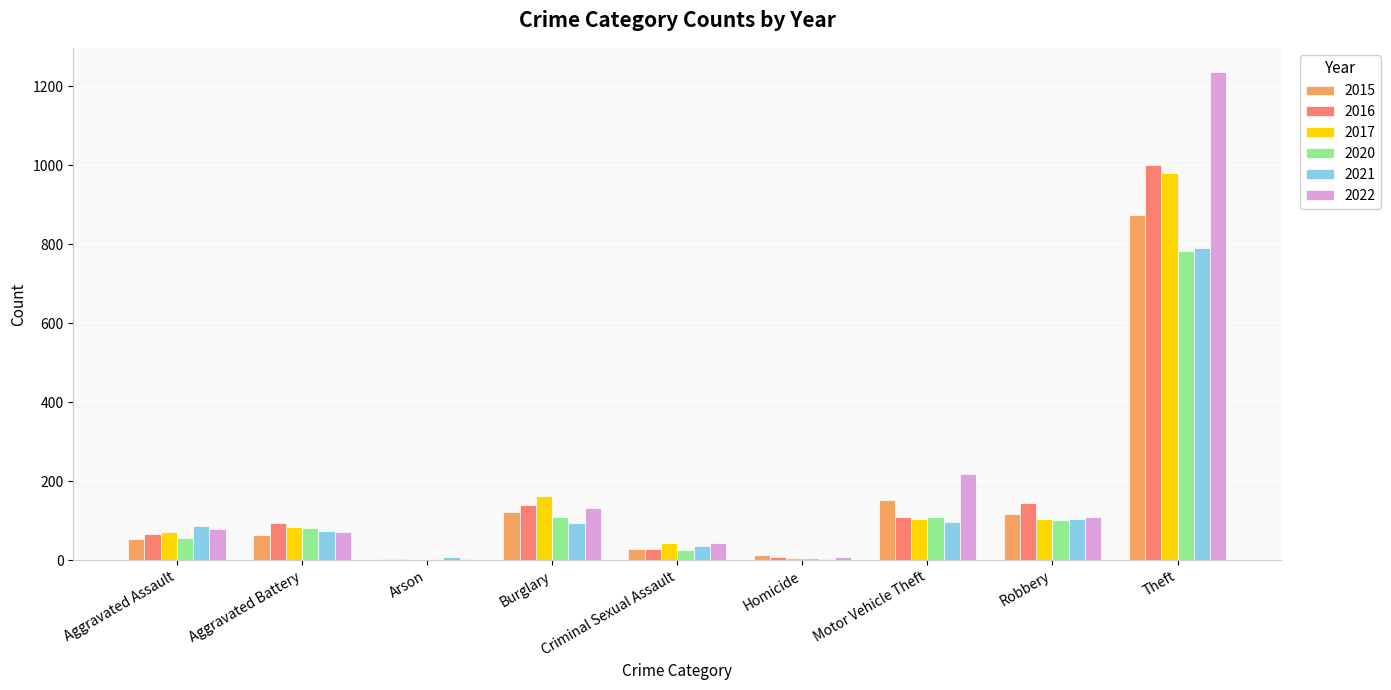

What is the difference between the 2022 values at Criminal Sexual Assault and Aggravated Assault?

35